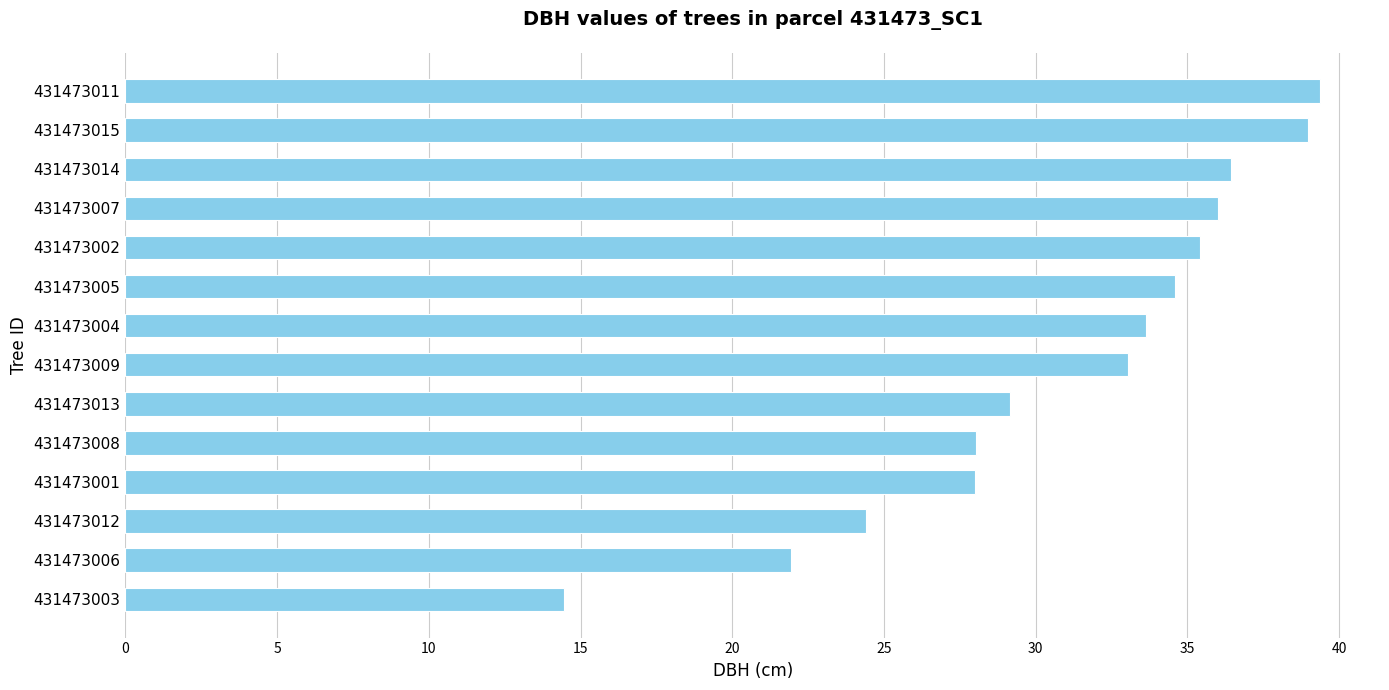

The value at 431473009 is 33.0. True or false?

True